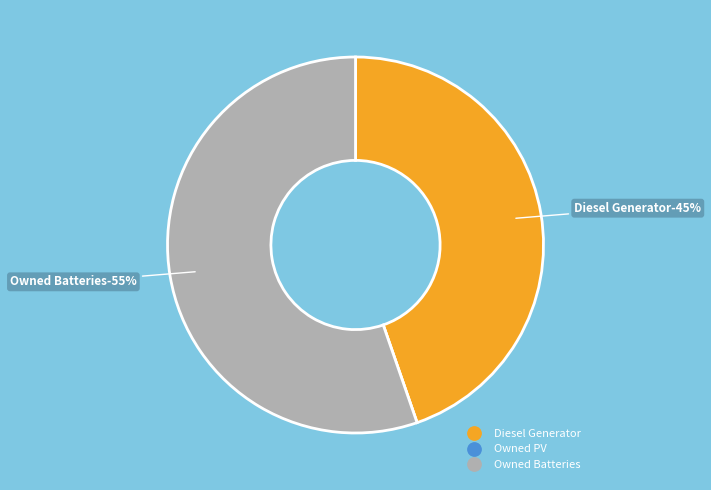

How many segments does this pie chart have?

3